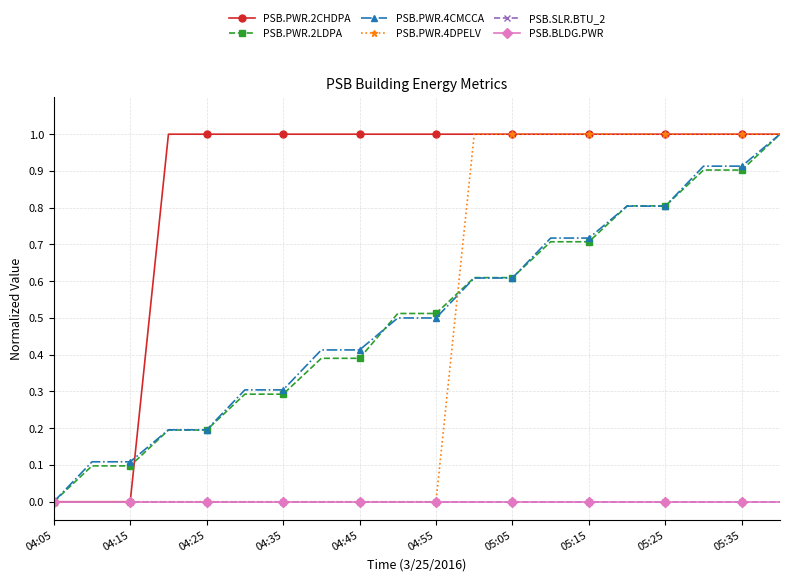

At which category is the sum across all series the highest?

19